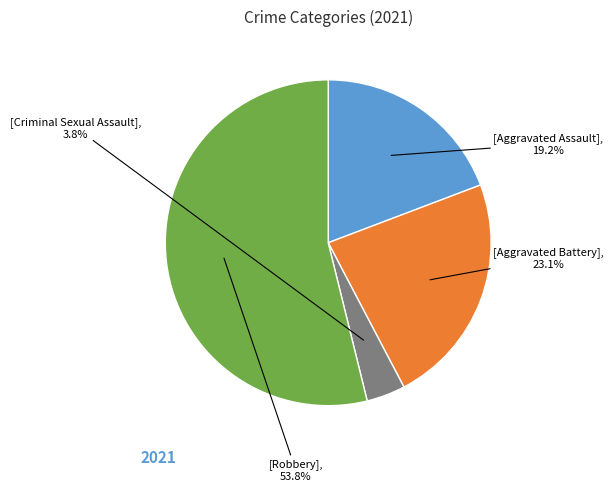

Does any single category account for the majority?

Yes